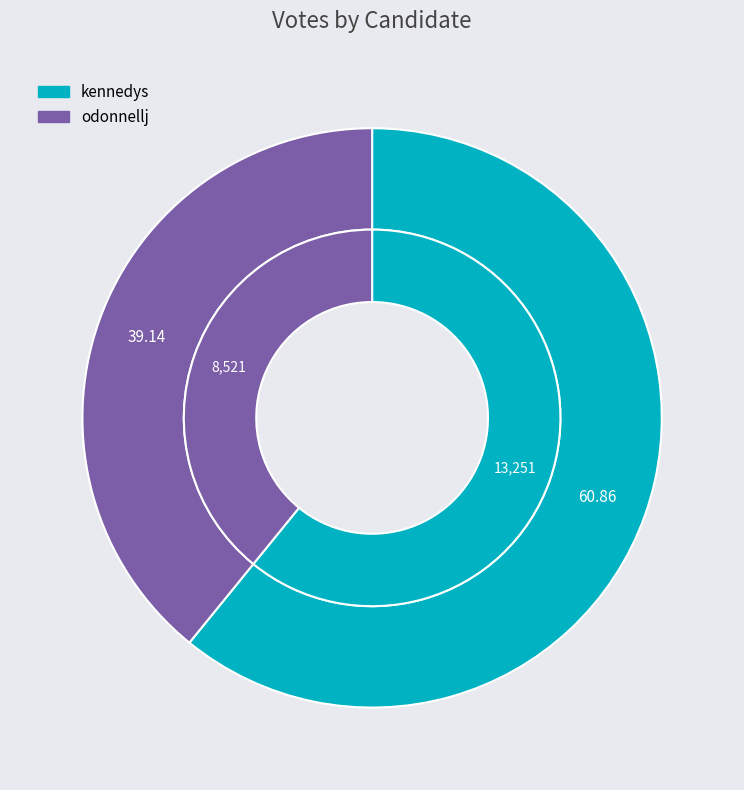

What percentage is the kennedys slice, to the nearest percent?

61%